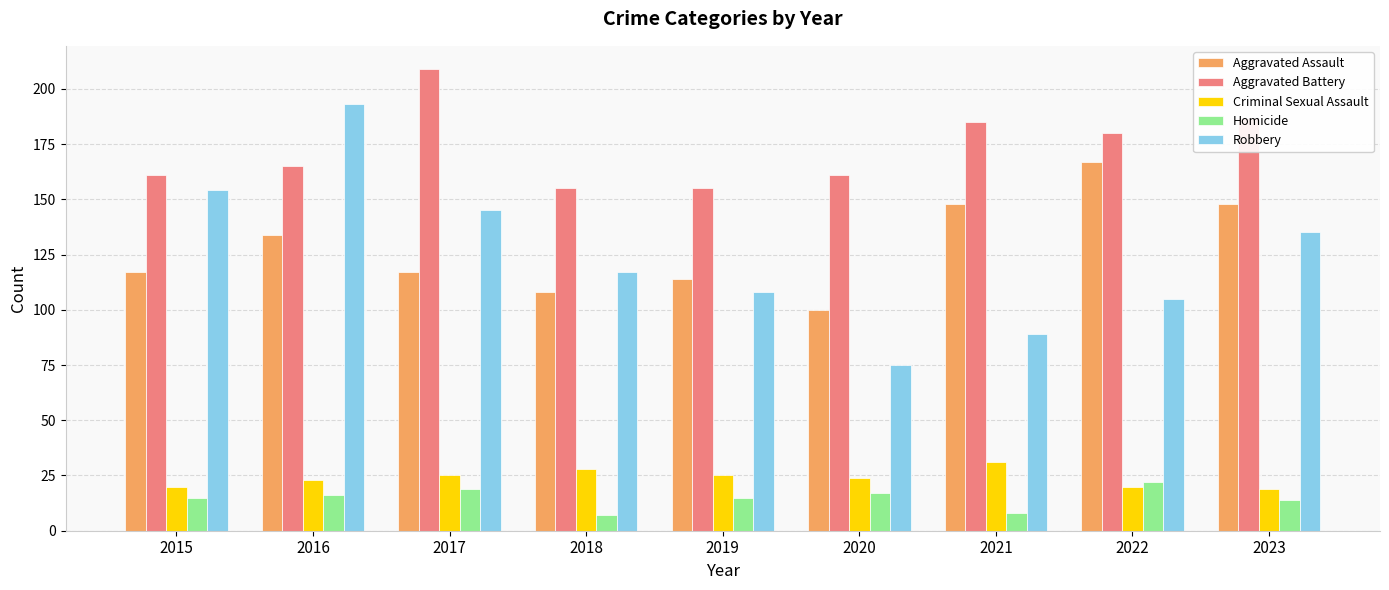

How many distinct data groups are displayed?

5